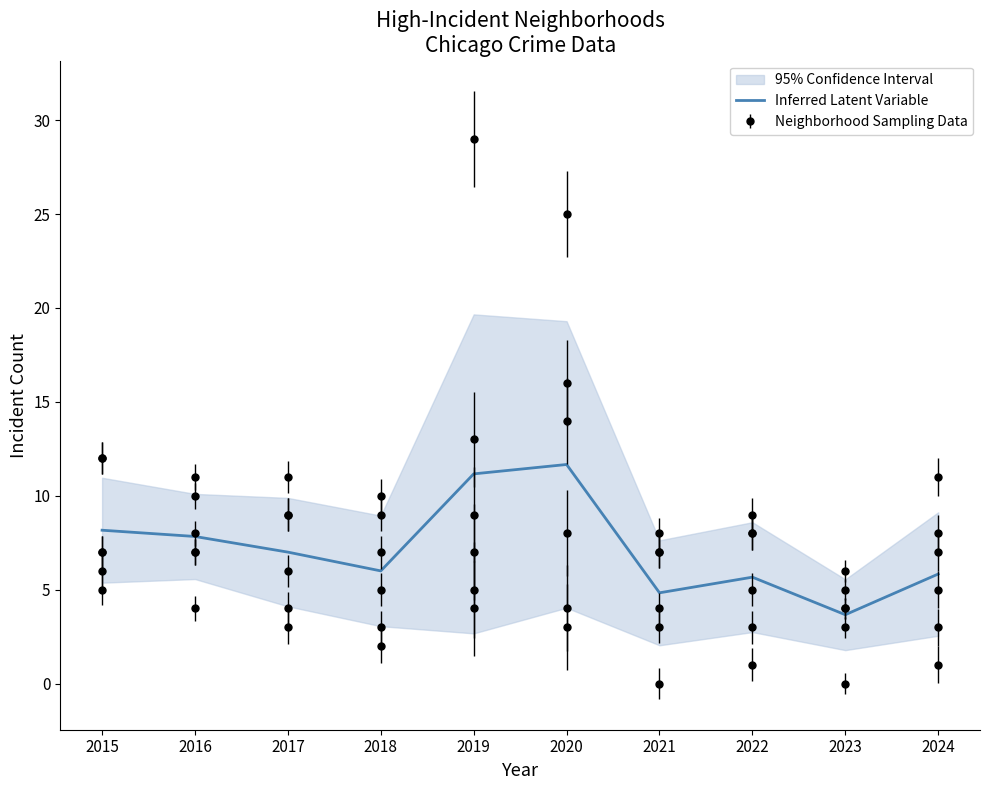

What is the value of the 2nd point from the left?

7.8